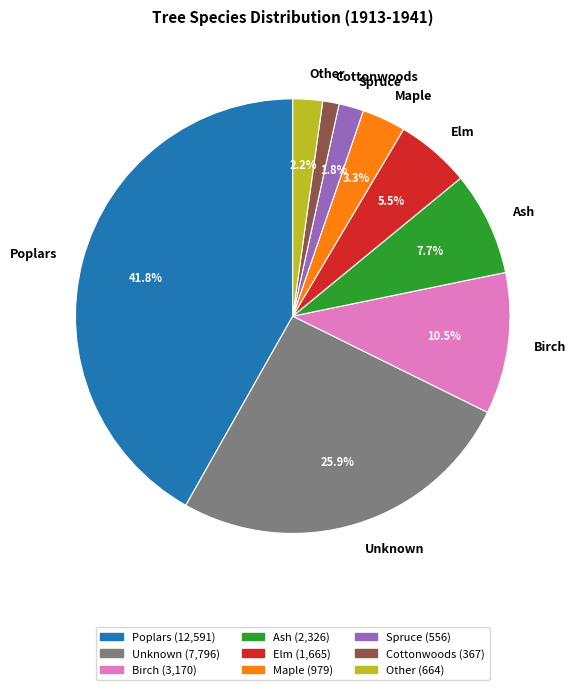

What percentage is NOT represented by Maple?

96.7%